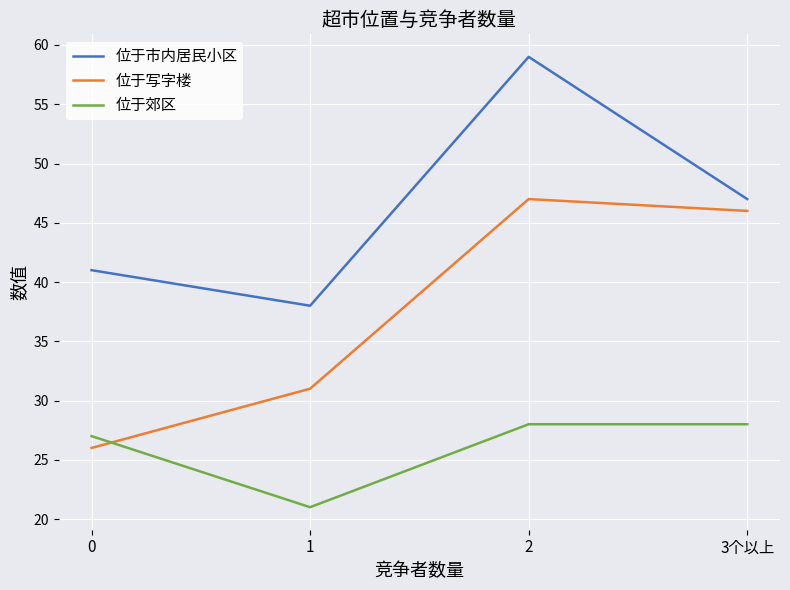

What is the average value of the 位于写字楼 series?

38